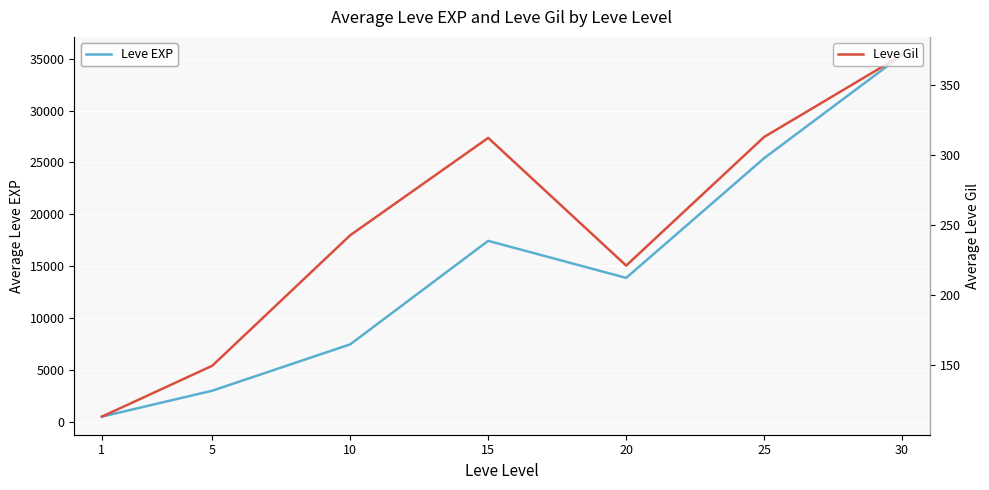

At which label is Leve EXP closest to 17931?

15